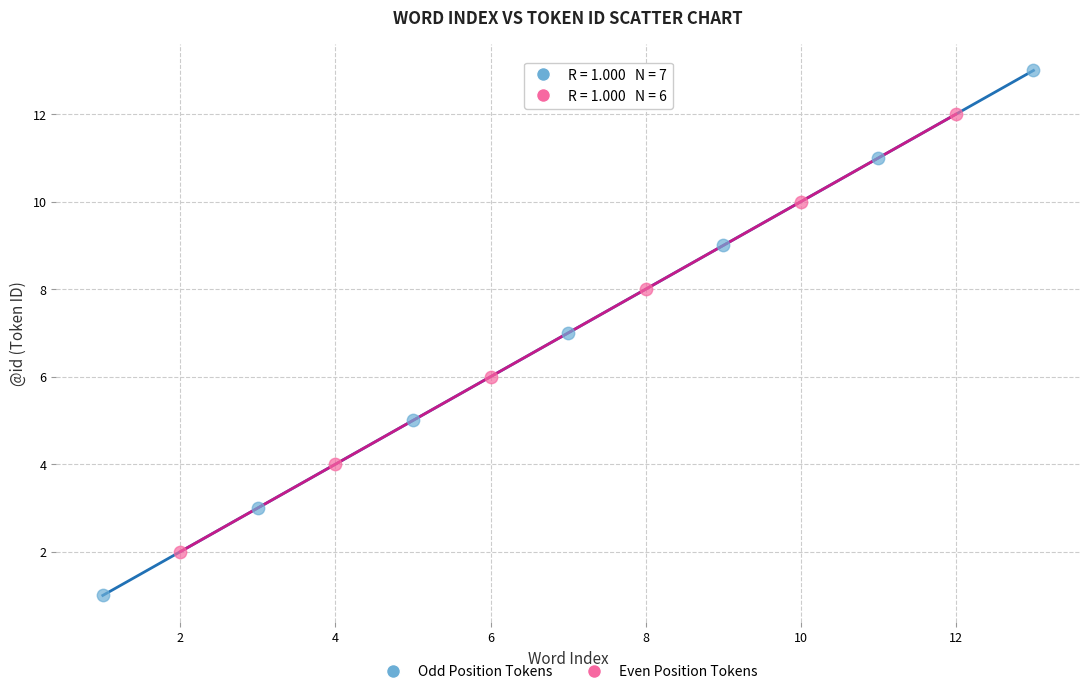

Which series reaches the minimum Y coordinate?

Odd Position Tokens